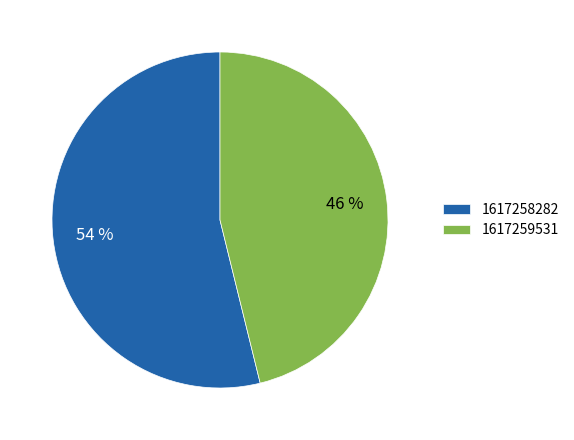

Which category has the smallest portion of the pie?

1617259531